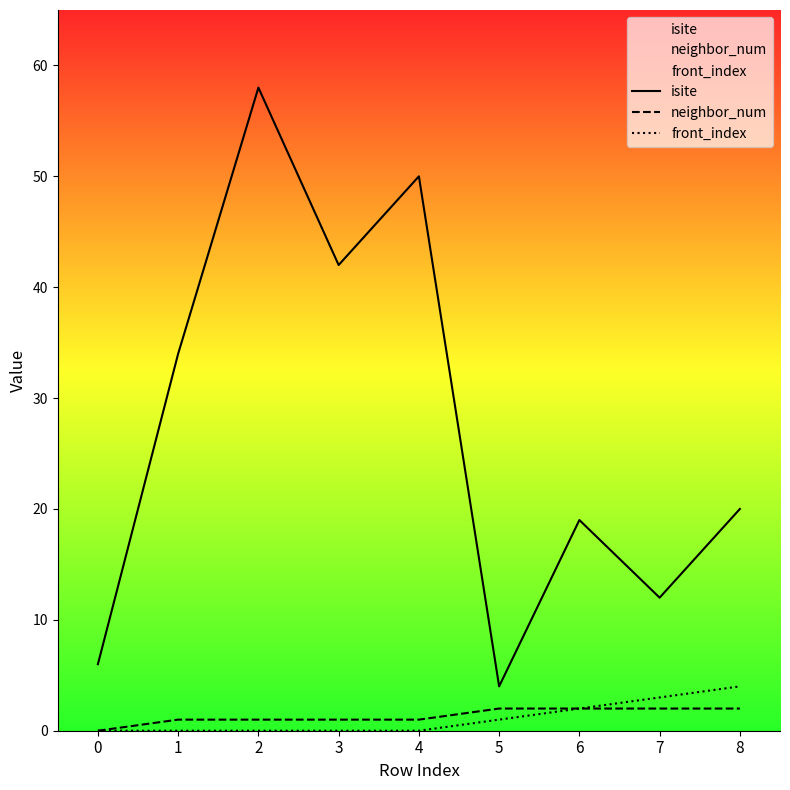

True or false: front_index and neighbor_num cross at least once.

False